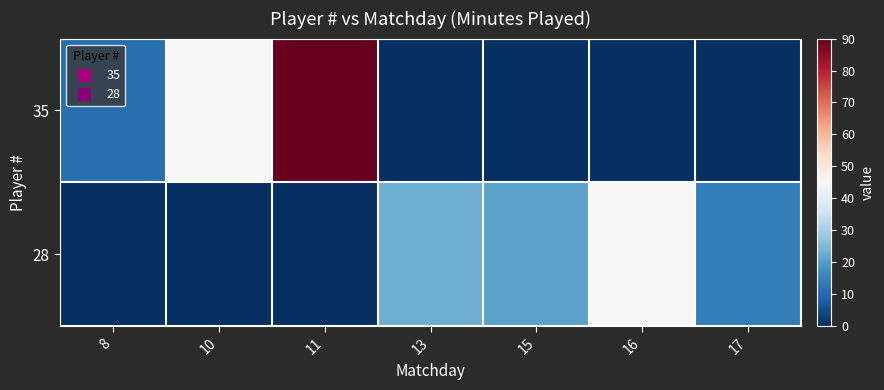

What is the difference between the highest and lowest values at 15?

21